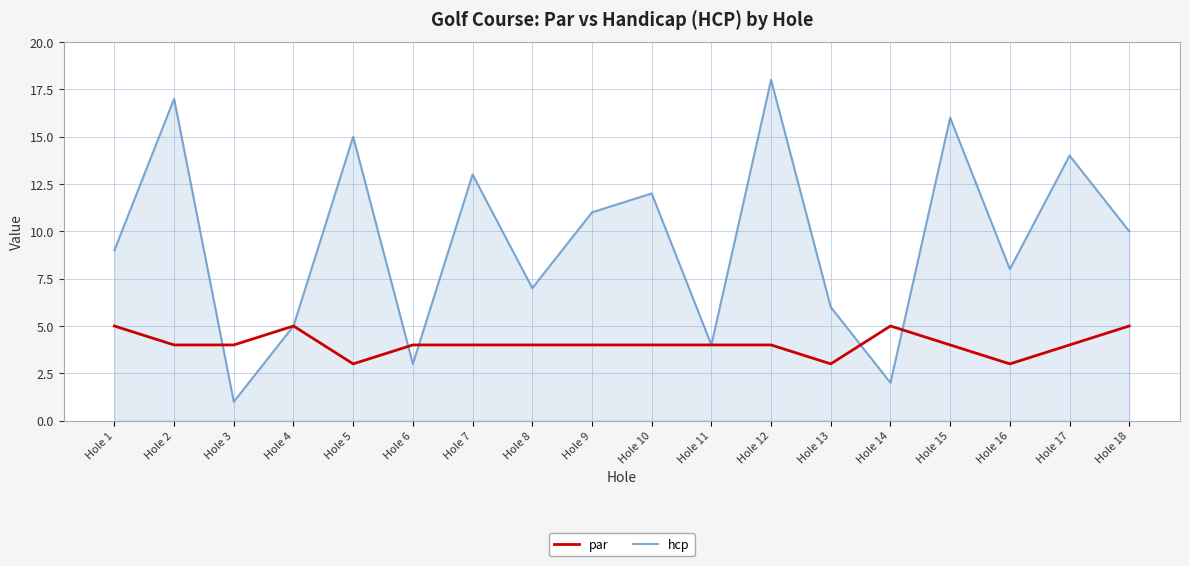

Where is the first local maximum for hcp?

Hole 2